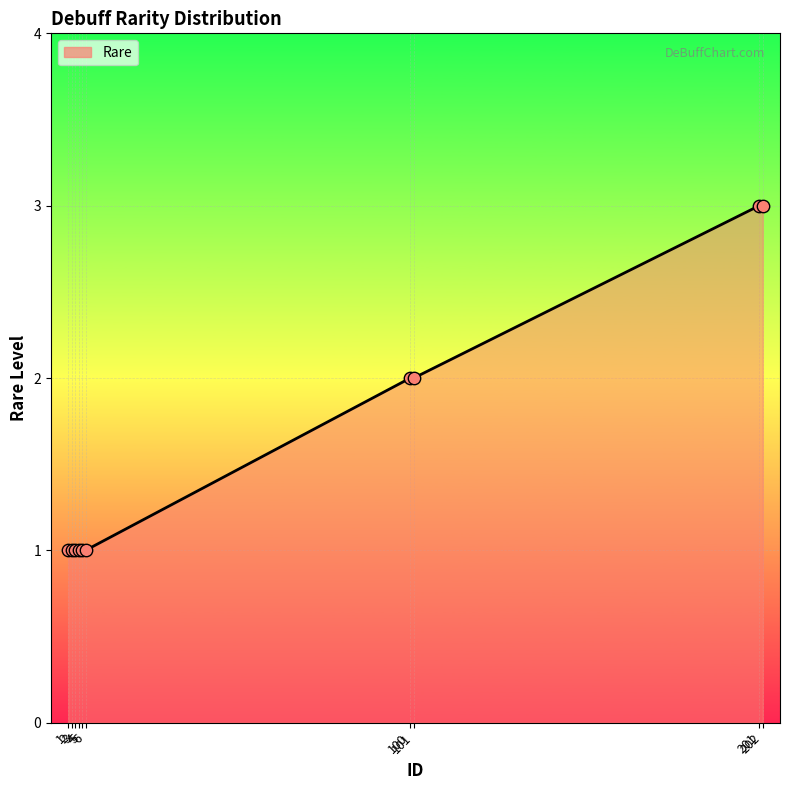

Between 100 and 1, which is larger?

100